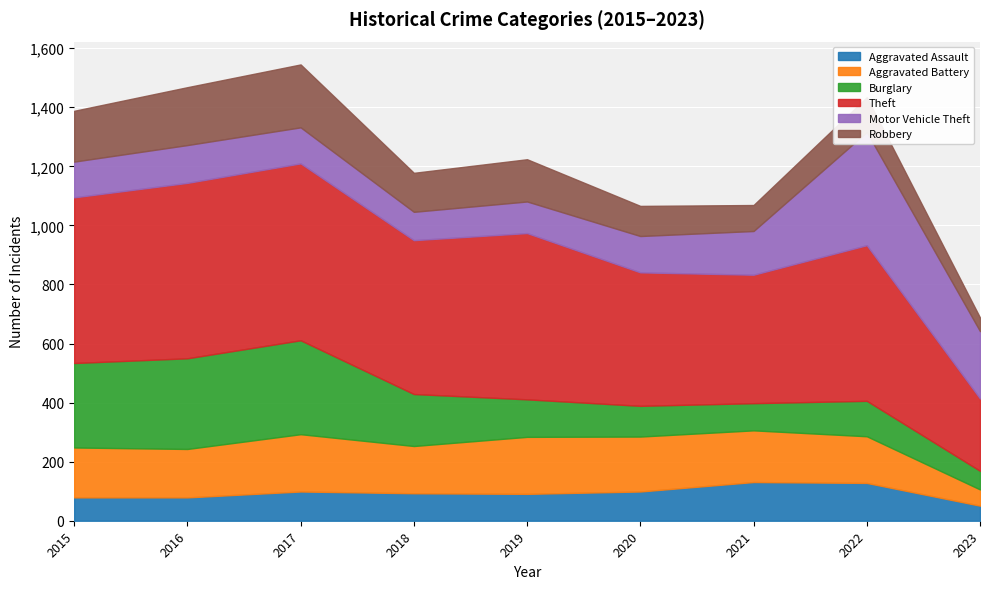

True or false: Aggravated Assault has a value of 22 at 2023.

False